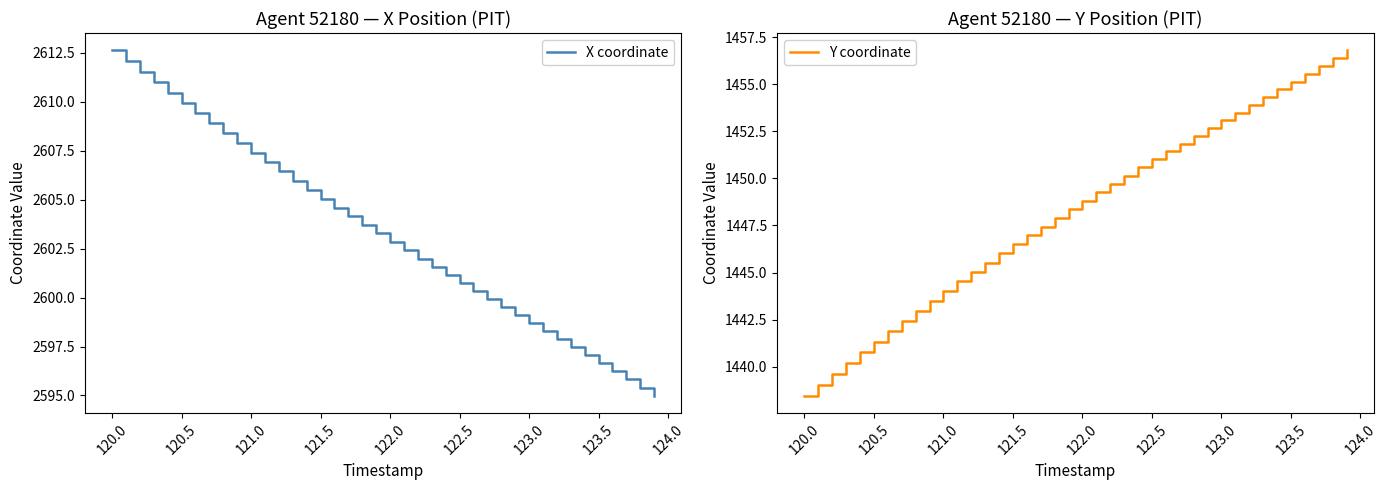

Rank the series by their average value, from lowest to highest.

Y coordinate, X coordinate